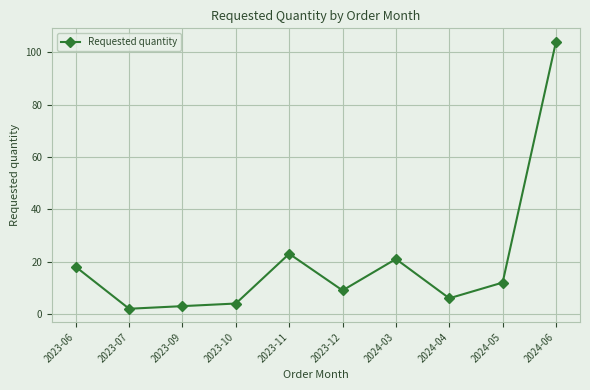

The chart shows a value of 23 at 2023-11. True or false?

True